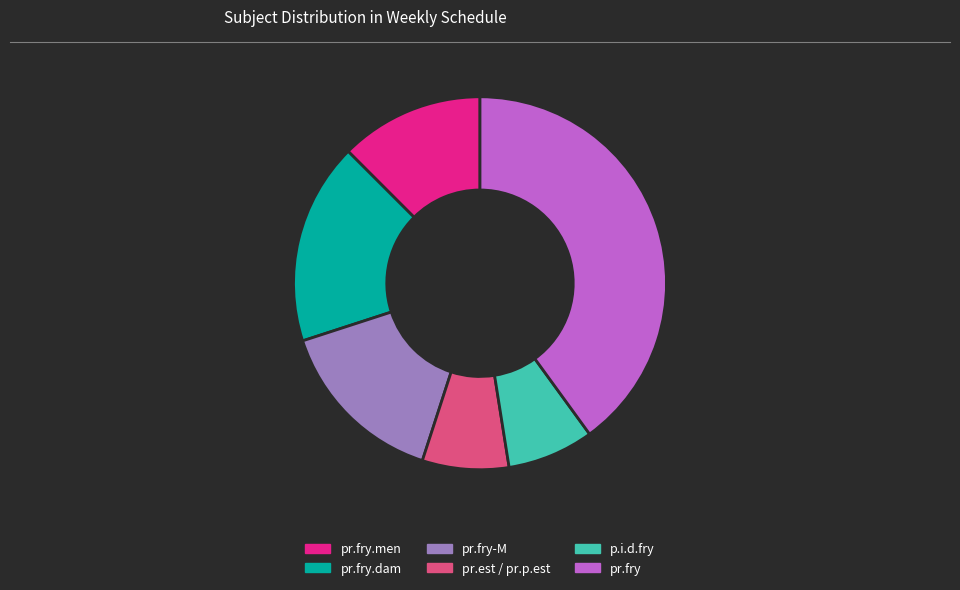

Is there a majority slice in this chart?

No